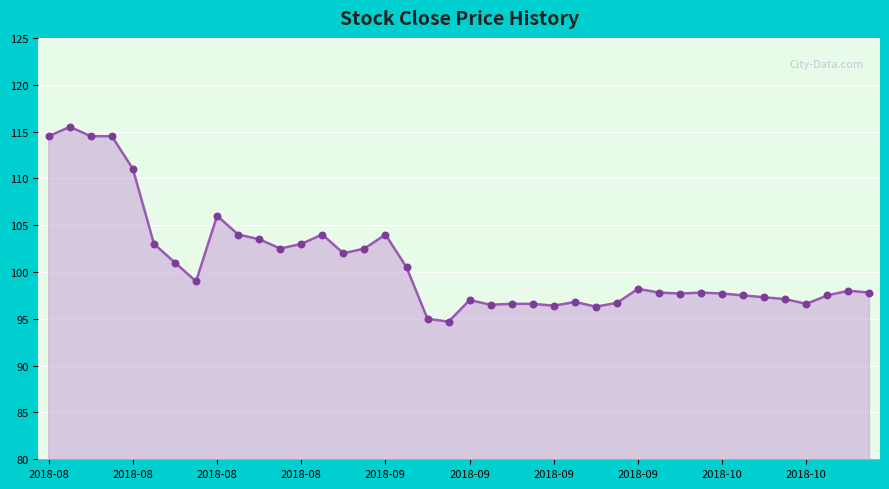

What is the difference between the maximum and minimum values?

20.8